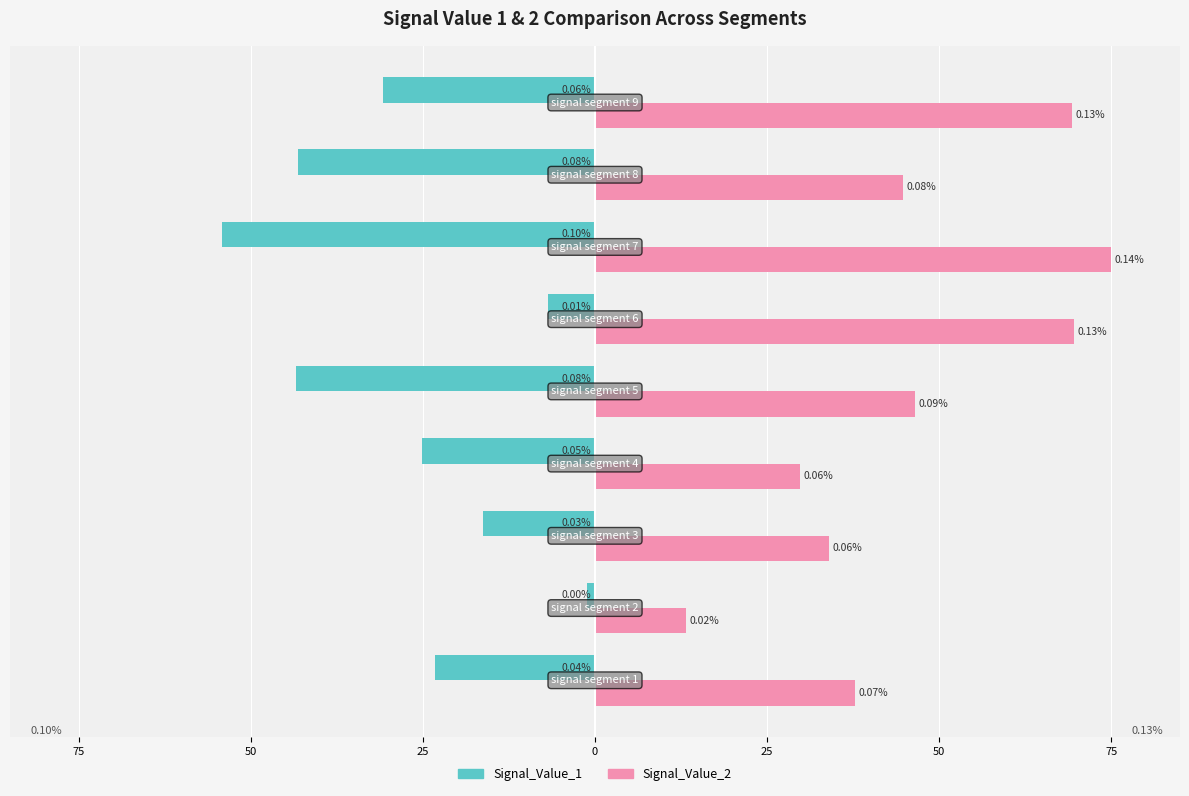

What are all the series names shown in the legend?

Signal_Value_1, Signal_Value_2